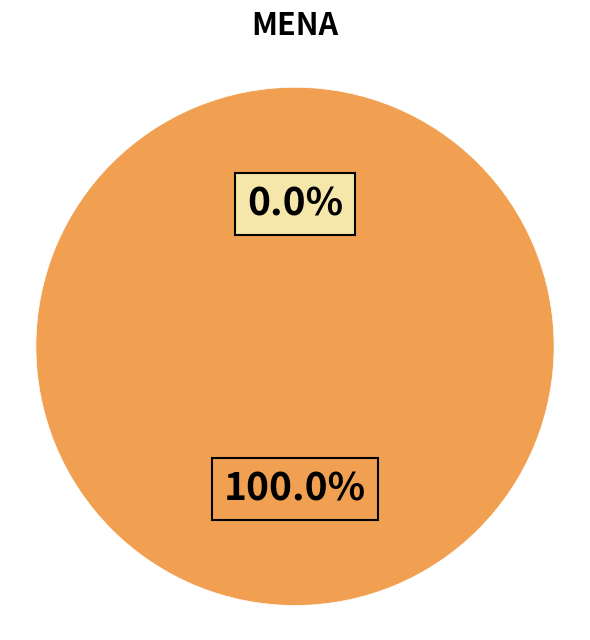

Is it true that 1398126736 is 1% of the pie?

False